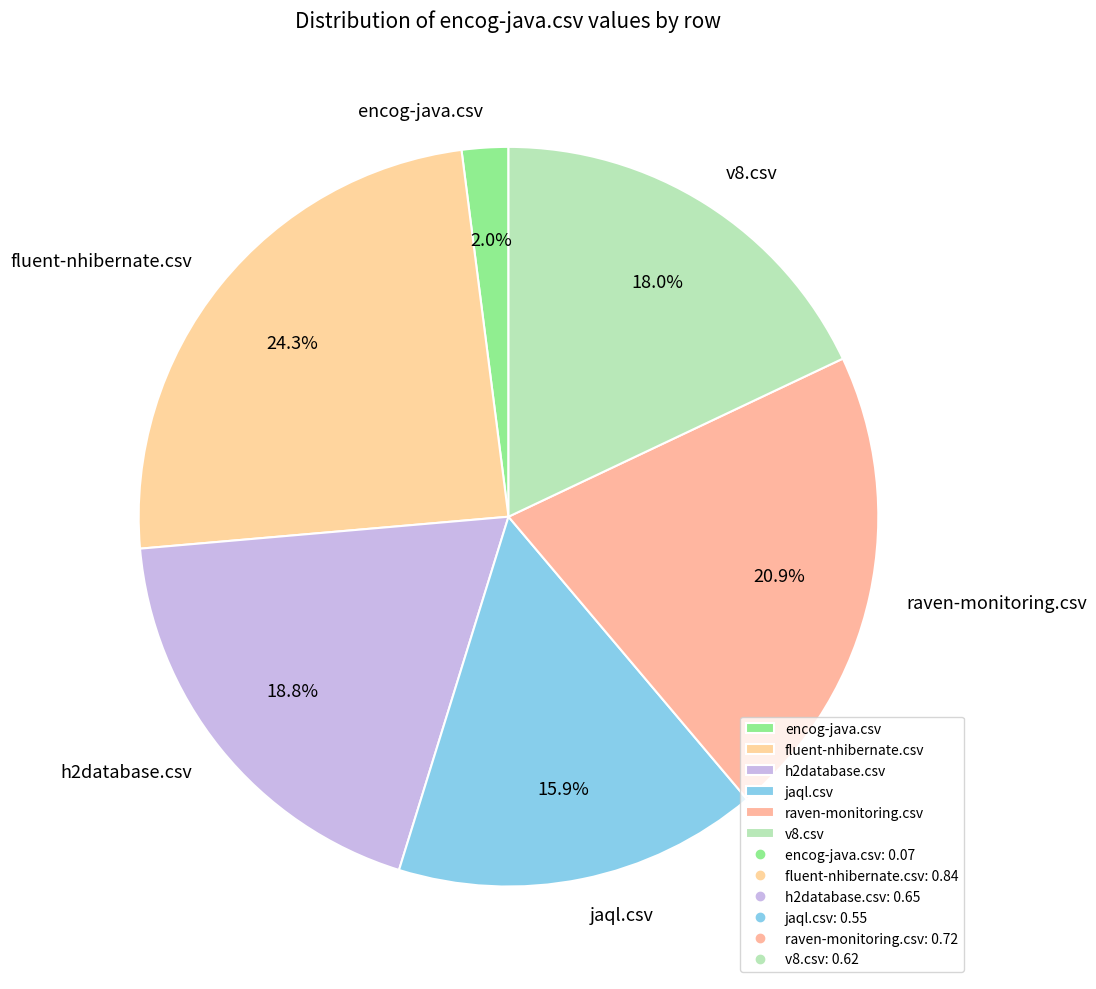

Which category has the smallest portion of the pie?

encog-java.csv